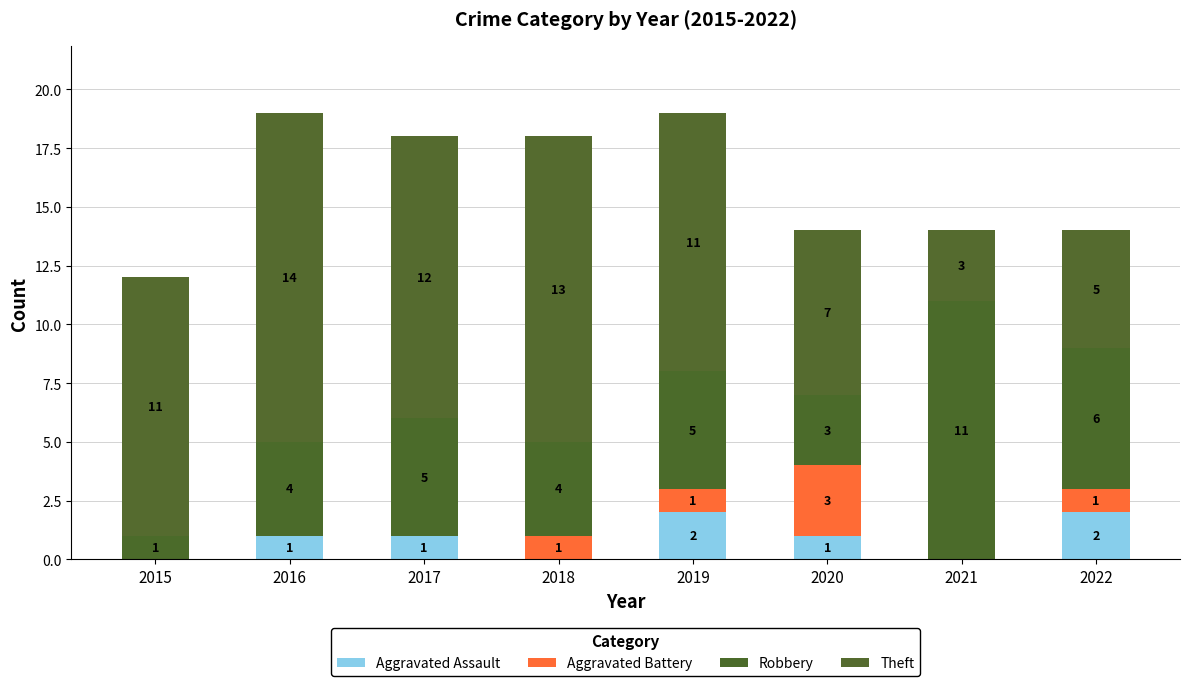

Which series has the largest range (max minus min)?

Theft